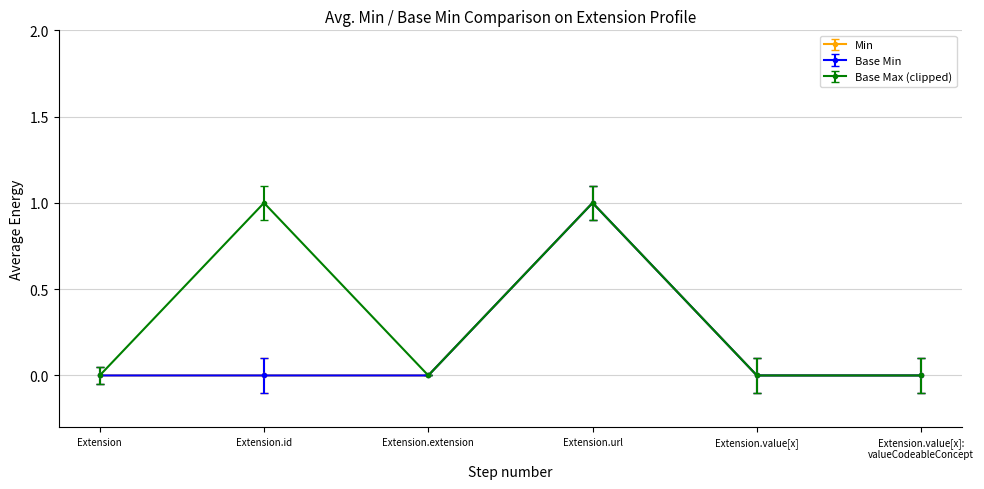

Is this an area chart (filled region under the line)?

No